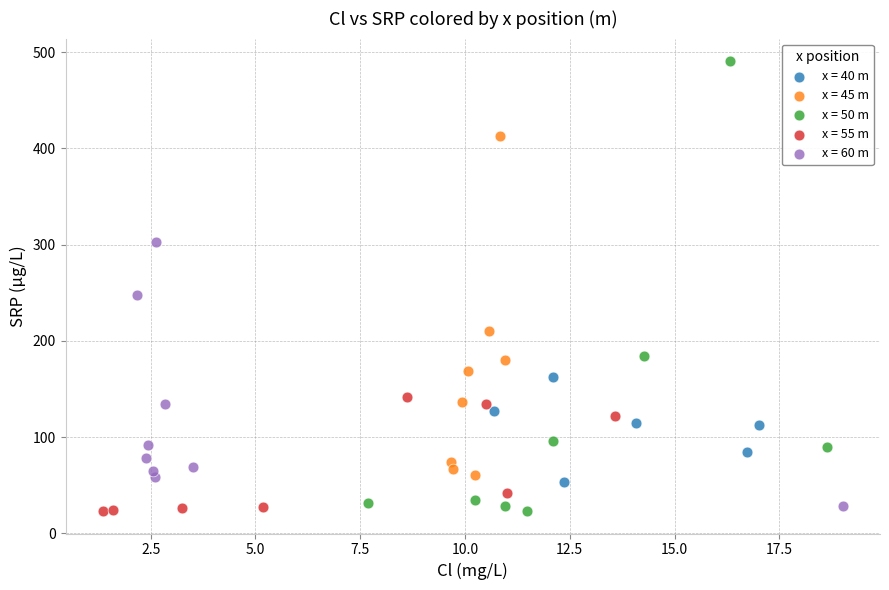

Which series contains the highest Y value?

x = 50 m